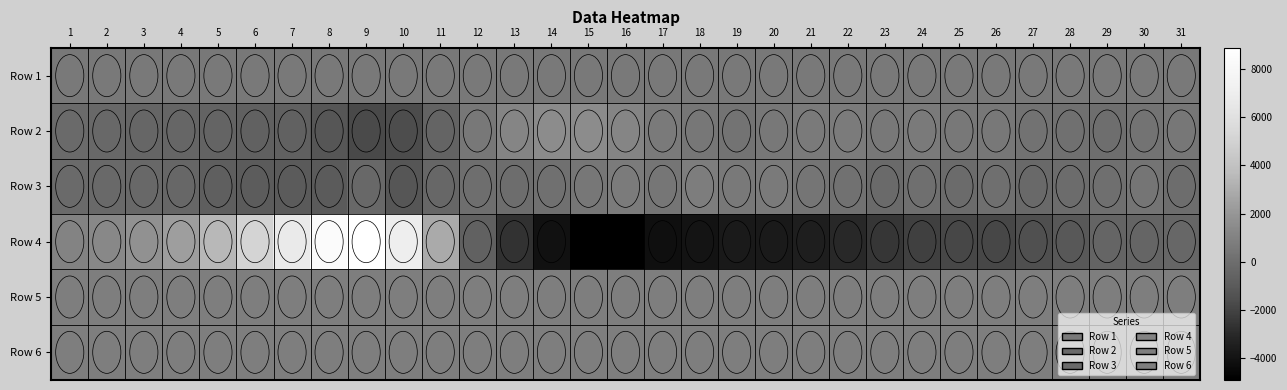

Reading left to right, extract all data points from this chart.

Row 1: 1=557.3	2=557.3	3=557.4	4=557.4	5=557.5	6=557.5	7=557.6	8=557.6	9=557.7	10=557.7	11=557.8	12=557.8	13=557.9	14=557.9	15=558.0	16=558.0	17=558.1	18=558.1	19=558.2	20=558.2	21=558.3	22=558.3	23=558.4	24=558.4	25=558.5	26=558.5	27=558.6	28=558.6	29=558.7	30=558.7	31=558.8
Row 2: 1=-215.0	2=-293.0	3=-378.0	4=-388.0	5=-532.0	6=-656.0	7=-698.0	8=-1206.0	9=-1743.0	10=-1628.0	11=-487.0	12=535.0	13=1151.0	14=1471.0	15=1463.0	16=1144.0	17=641.0	18=447.0	19=318.0	20=497.0	21=619.0	22=648.0	23=496.0	24=599.0	25=499.0	26=510.0	27=236.0	28=131.0	29=13.0	30=288.0	31=451.0
Row 3: 1=-206.0	2=-224.0	3=-302.0	4=-370.0	5=-778.0	6=-967.0	7=-969.0	8=-1006.0	9=-302.0	10=-1185.0	11=-338.0	12=29.0	13=-1.0	14=119.0	15=482.0	16=674.0	17=401.0	18=775.0	19=584.0	20=592.0	21=361.0	22=207.0	23=-215.0	24=54.0	25=-137.0	26=64.0	27=-268.0	28=-107.0	29=60.0	30=340.0	31=-54.0
Row 4: 1=1074.0	2=1341.0	3=1724.0	4=2344.0	5=3462.0	6=5066.0	7=6696.0	8=8406.0	9=8872.0	10=6980.0	11=2888.0	12=-686.0	13=-2657.0	14=-4079.0	15=-4894.0	16=-4844.0	17=-4169.0	18=-3967.0	19=-3677.0	20=-3672.0	21=-3485.0	22=-3057.0	23=-2487.0	24=-2103.0	25=-1865.0	26=-1831.0	27=-1553.0	28=-1082.0	29=-469.0	30=-448.0	31=-371.0
Row 5: 1=833.0	2=834.0	3=838.0	4=836.0	5=834.0	6=832.0	7=833.0	8=837.0	9=834.0	10=836.0	11=833.0	12=834.0	13=834.0	14=834.0	15=835.0	16=825.0	17=828.0	18=833.0	19=836.0	20=832.0	21=832.0	22=827.0	23=831.0	24=833.0	25=828.0	26=826.0	27=833.0	28=833.0	29=833.0	30=827.0	31=831.0
Row 6: 1=832.0	2=829.0	3=832.0	4=834.0	5=832.0	6=829.0	7=828.0	8=830.0	9=828.0	10=838.0	11=834.0	12=830.0	13=835.0	14=831.0	15=832.0	16=823.0	17=827.0	18=831.0	19=828.0	20=827.0	21=825.0	22=829.0	23=829.0	24=823.0	25=831.0	26=831.0	27=833.0	28=832.0	29=833.0	30=832.0	31=835.0